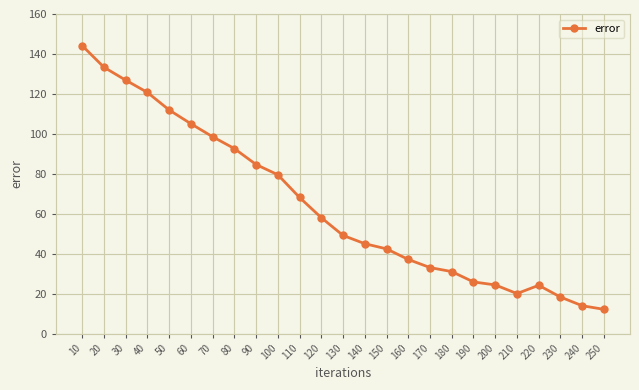

What is the sum of all values?

1600.9